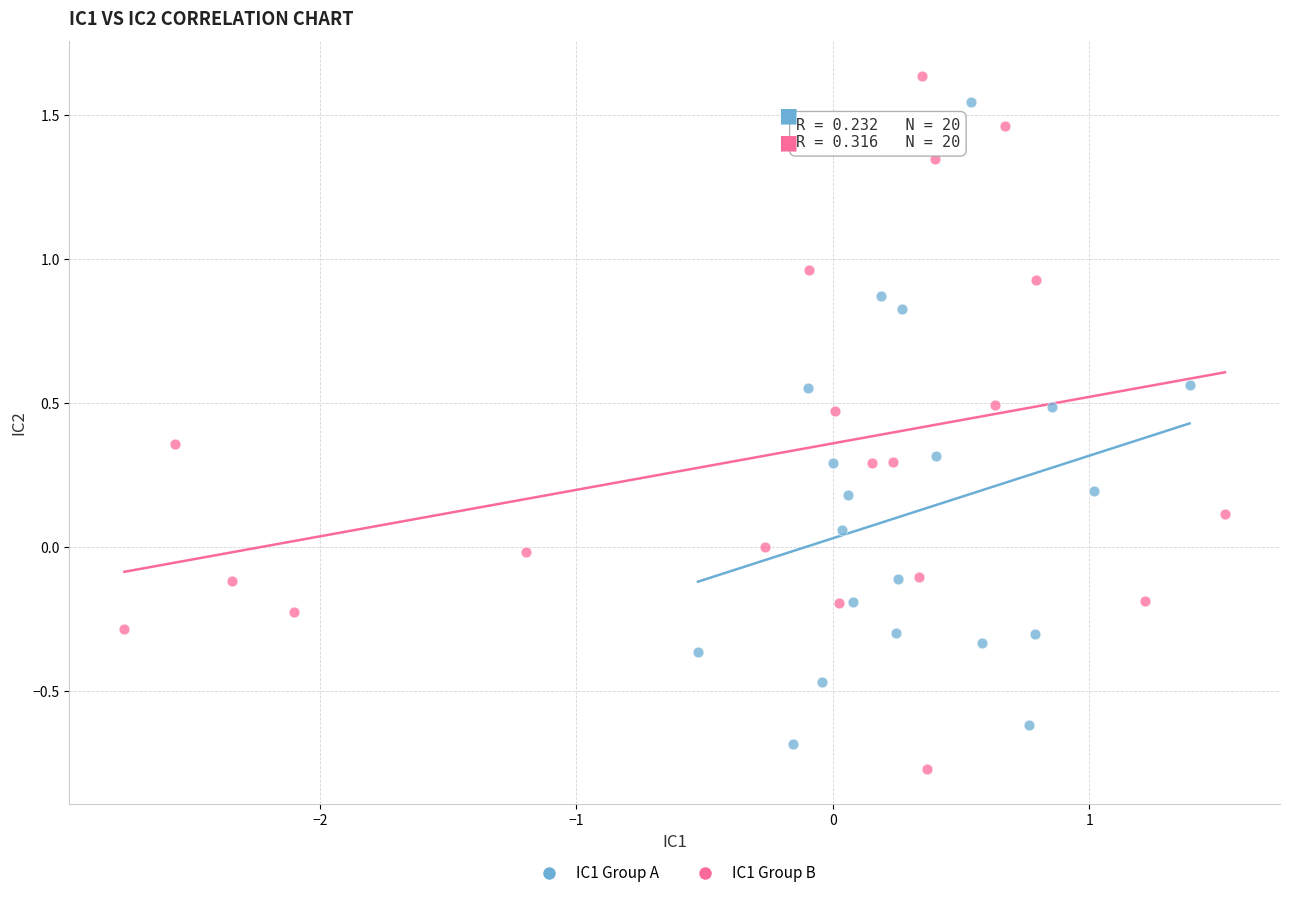

Which series has the widest spread of Y values?

IC1 Group B